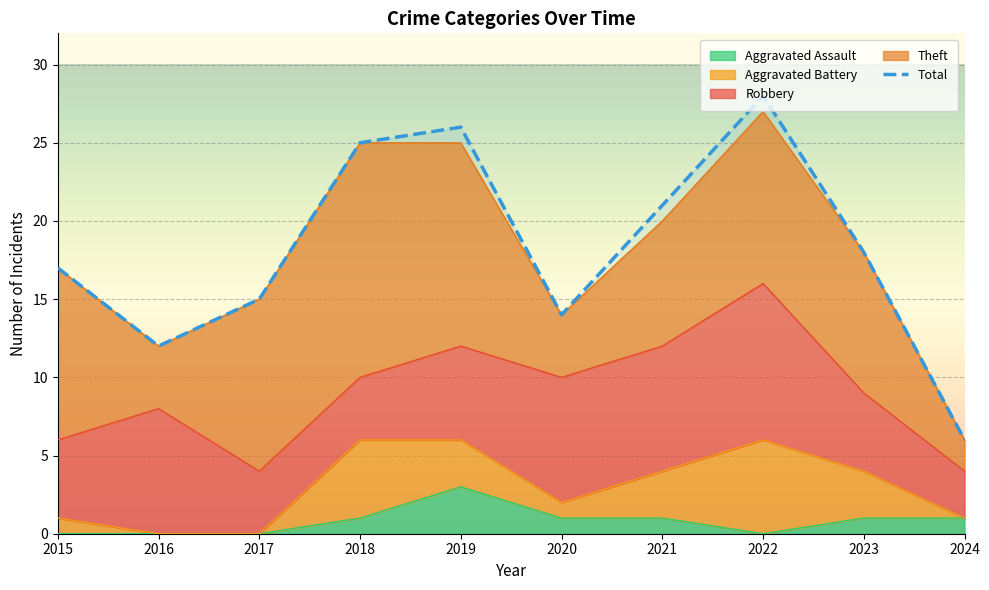

How many lines are shown in the chart?

5